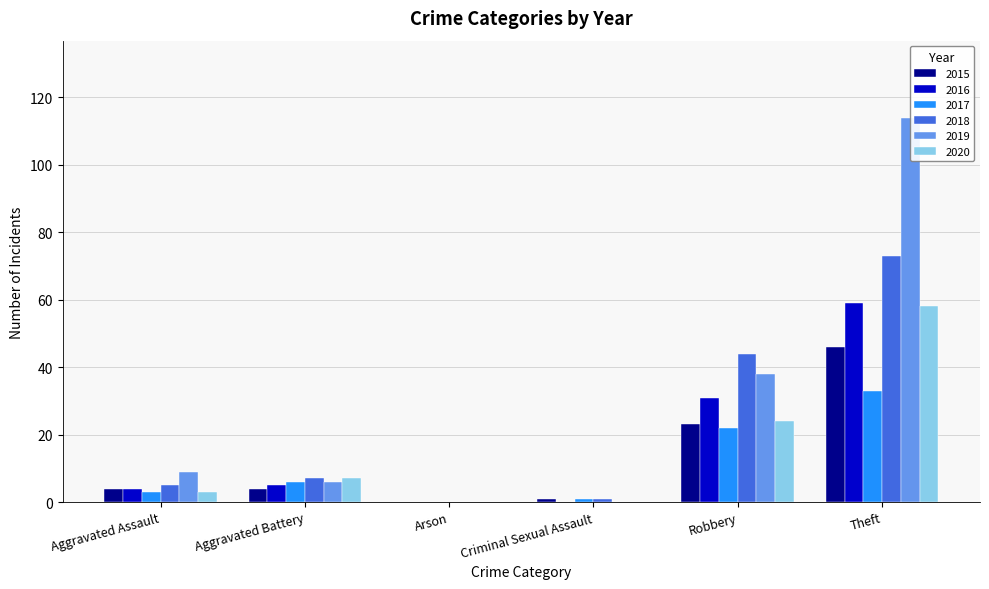

How many values in the 2018 series exceed 7?

2